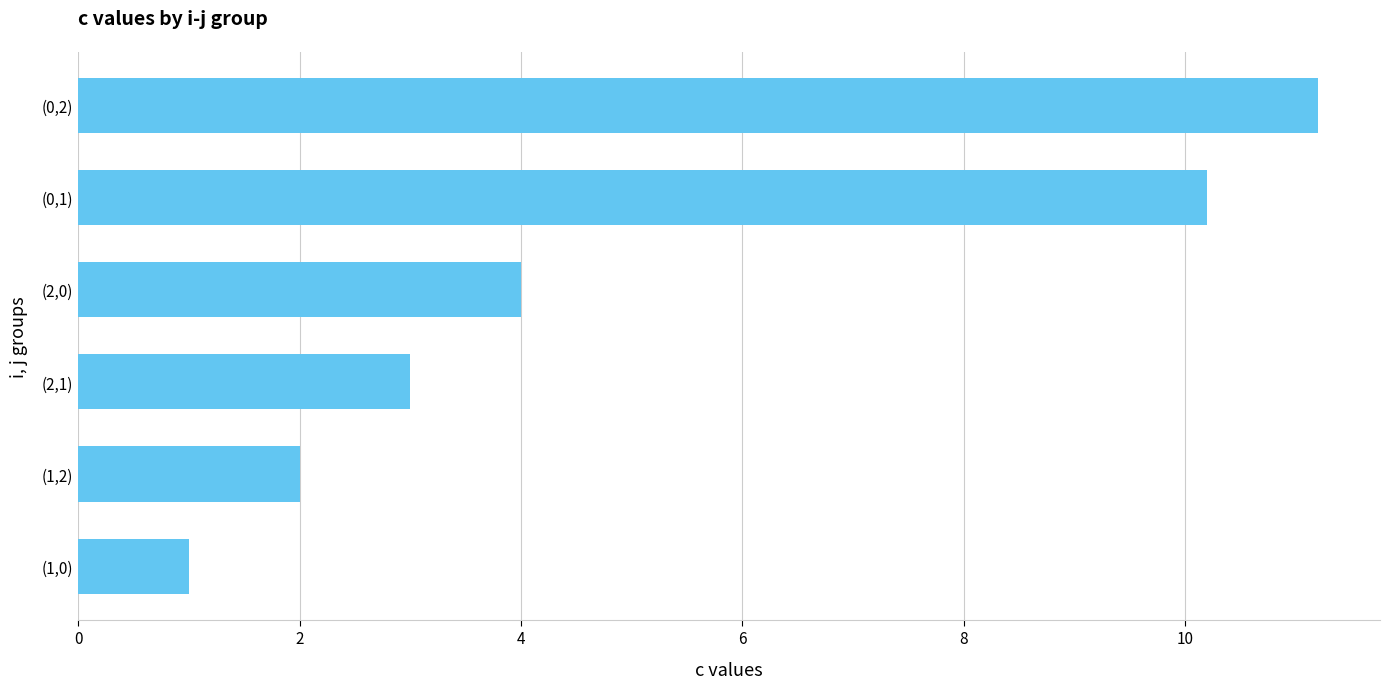

Where is the data nearest to the value 6?

(2,0)